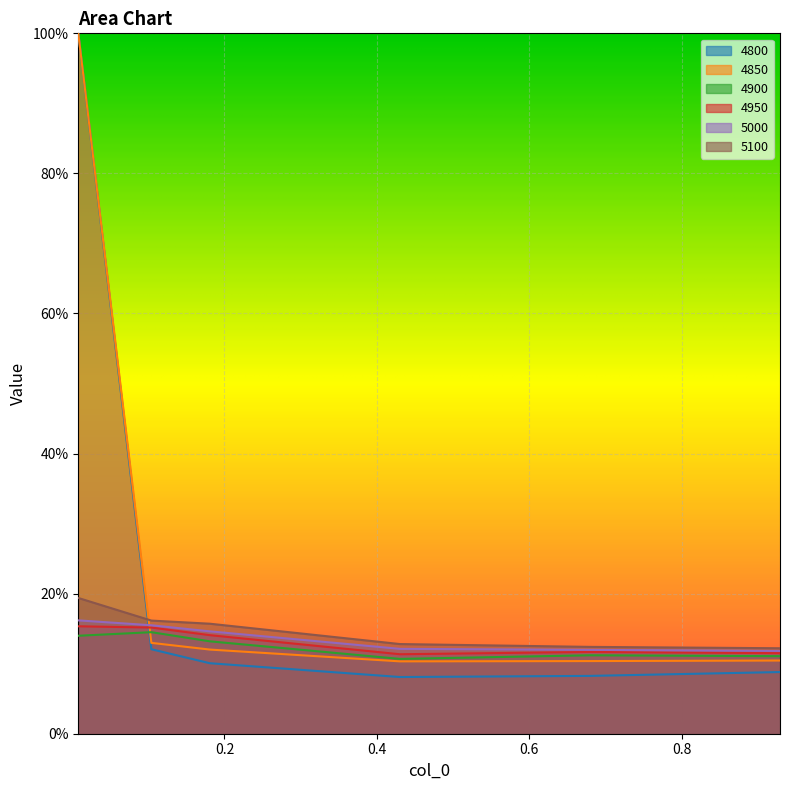

True or false: 4800 has more than 0 points higher than both neighbors.

False